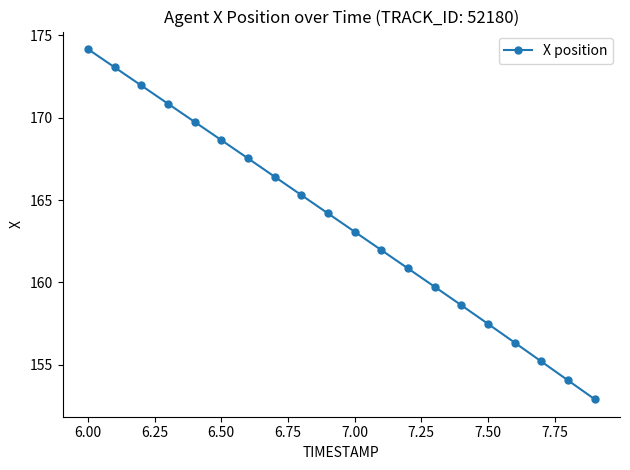

Reading left to right, extract all data points from this chart.

174.2	173.1	172.0	170.9	169.8	168.6	167.5	166.4	165.3	164.2	163.1	162.0	160.8	159.7	158.6	157.5	156.3	155.2	154.0	152.9